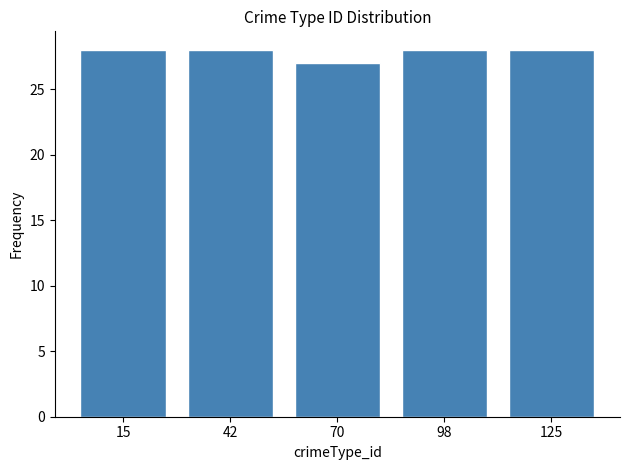

Reading left to right, transcribe this chart: for each bar, give the range it covers on the x-axis and its height. Neither the bar edges nor the heights are printed on the chart, so give them approximately, as read against the axes.

0 to 30: 28
30 to 55: 28
55 to 85: 27
85 to 110: 28
110 to 140: 28